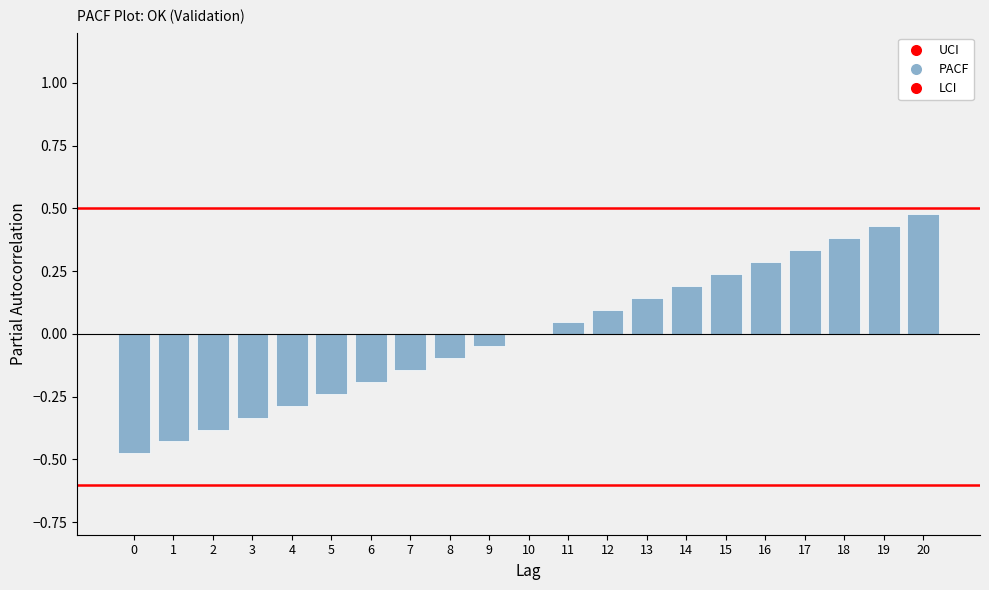

How many bars are there in total?

21